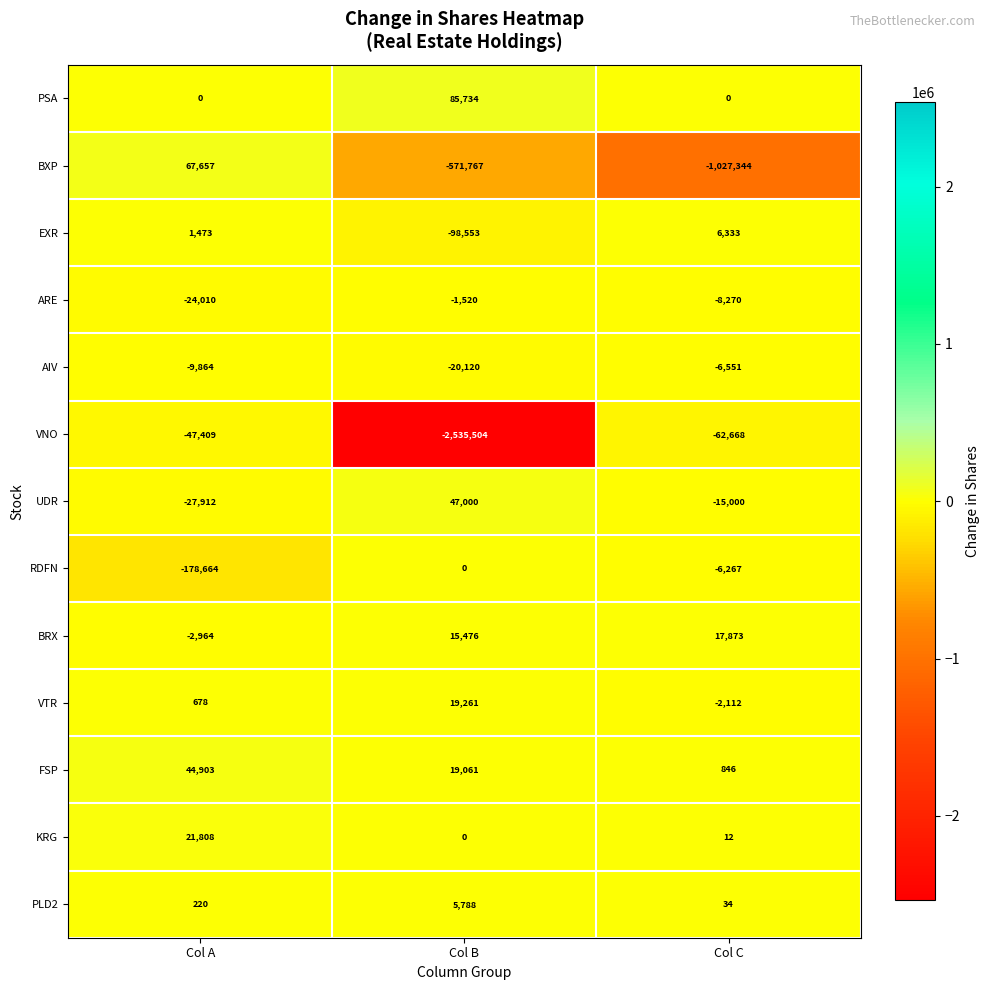

How many categories are shown in the chart?

3